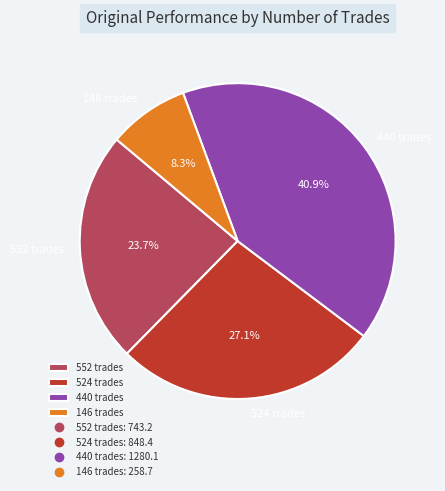

To the nearest percent, what is the difference between the 552 and 146 slice percentages?

15%